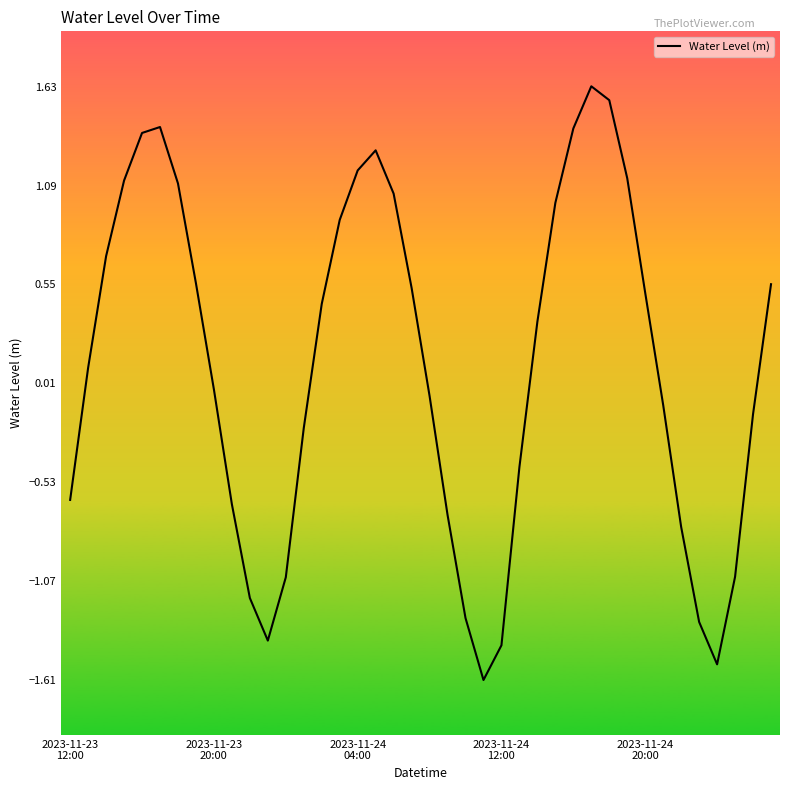

What is the difference between the maximum and minimum values?

3.2